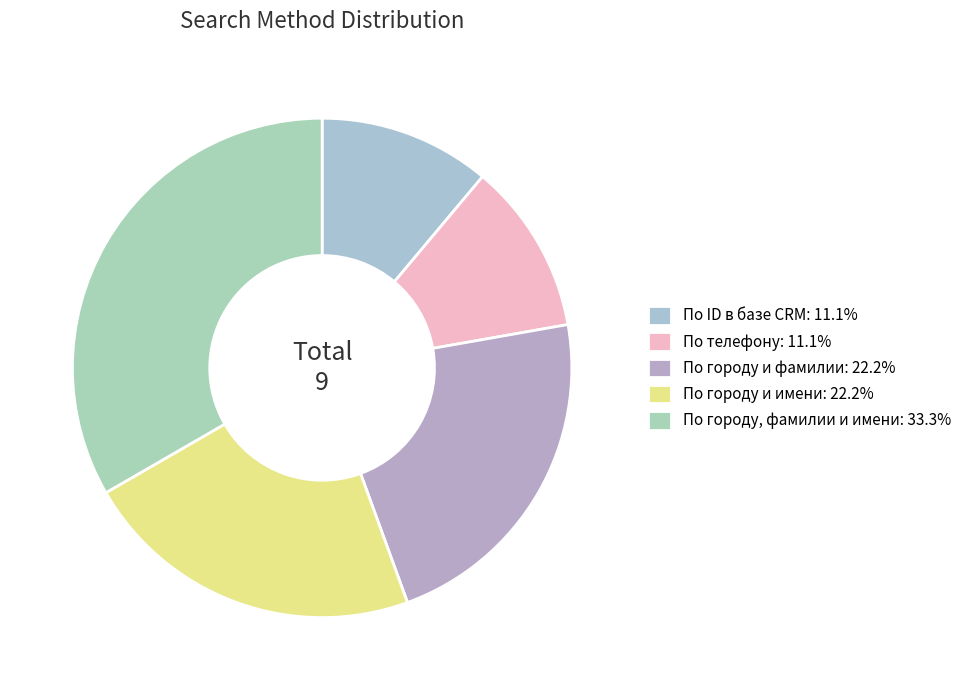

Does По городу и имени represent more than half of the total?

No